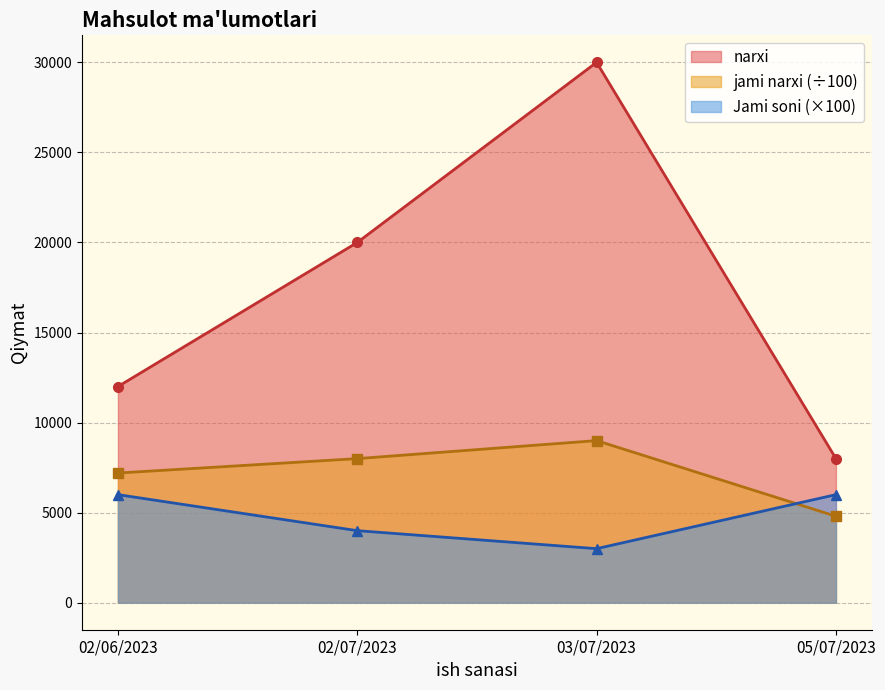

How many data points does each series have?

4